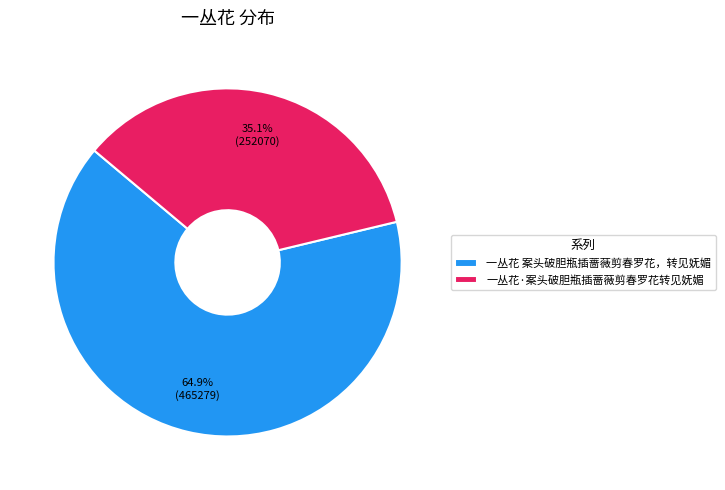

To the nearest percent, what is the difference between the largest and smallest slice percentages?

30%